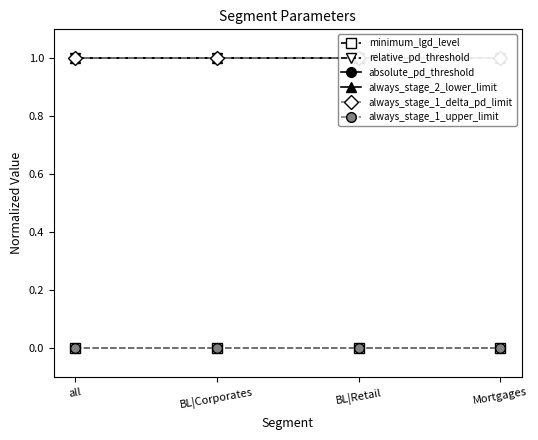

At which category does the chart reach its peak across all series?

all